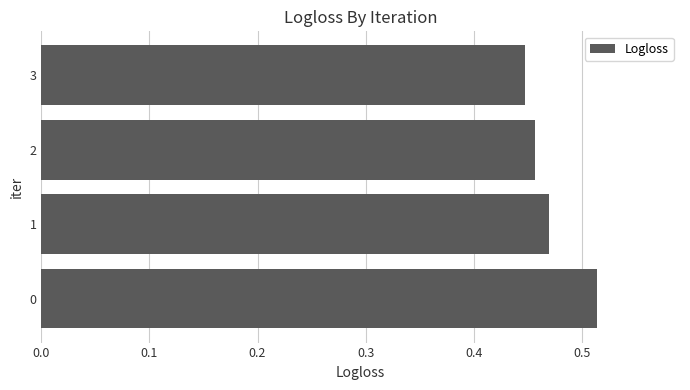

Is it true that the value at 3 is 0.2?

False